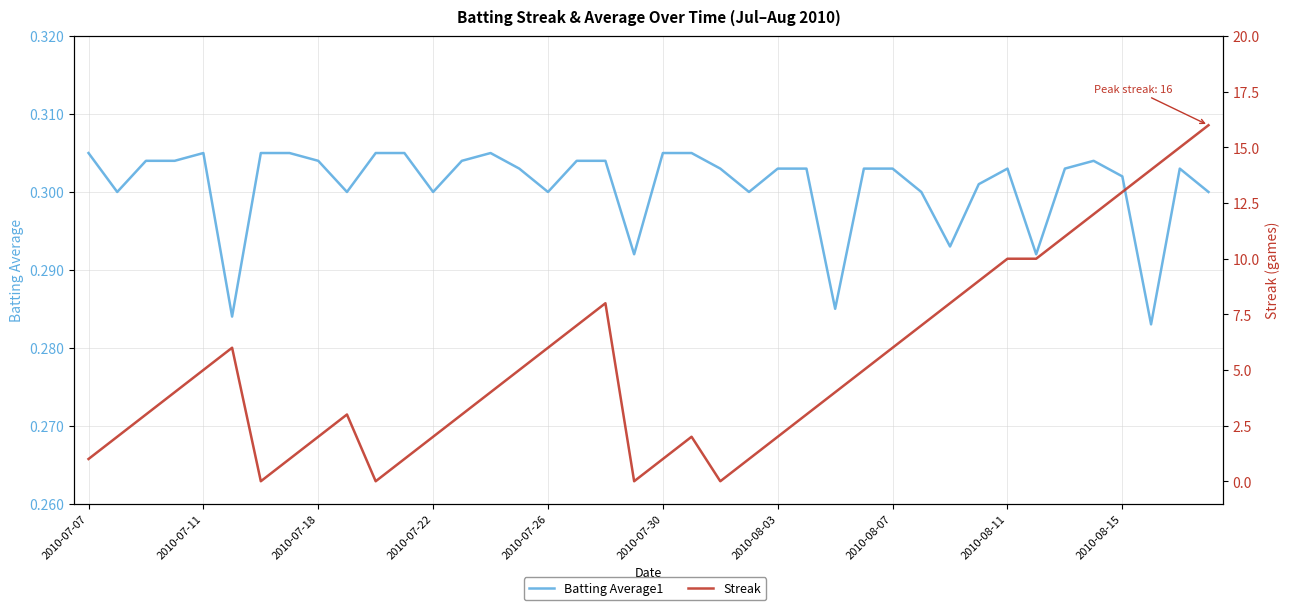

What are all the series names shown in the legend?

Batting Average1, Streak